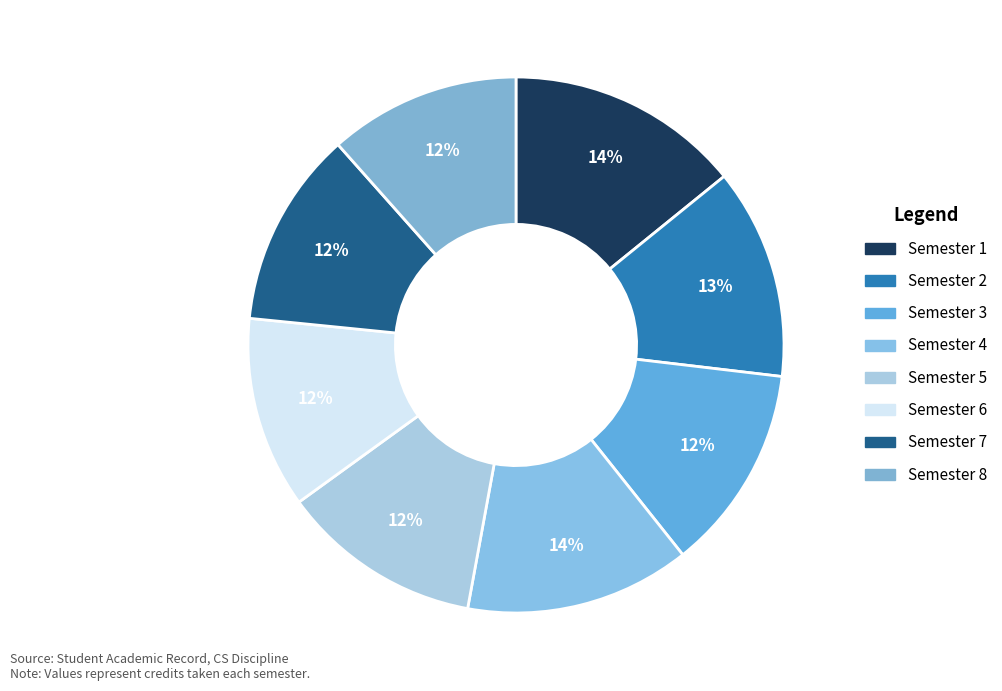

Approximately how many times larger is the value at Semester 5 compared to Semester 6?

1.1